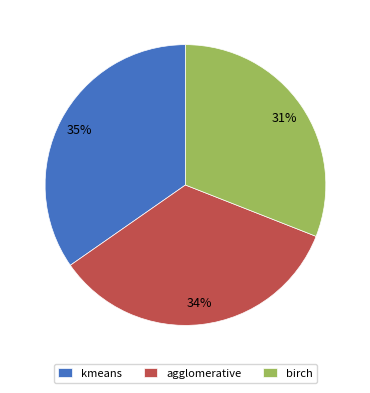

Between agglomerative and birch, which is larger?

agglomerative